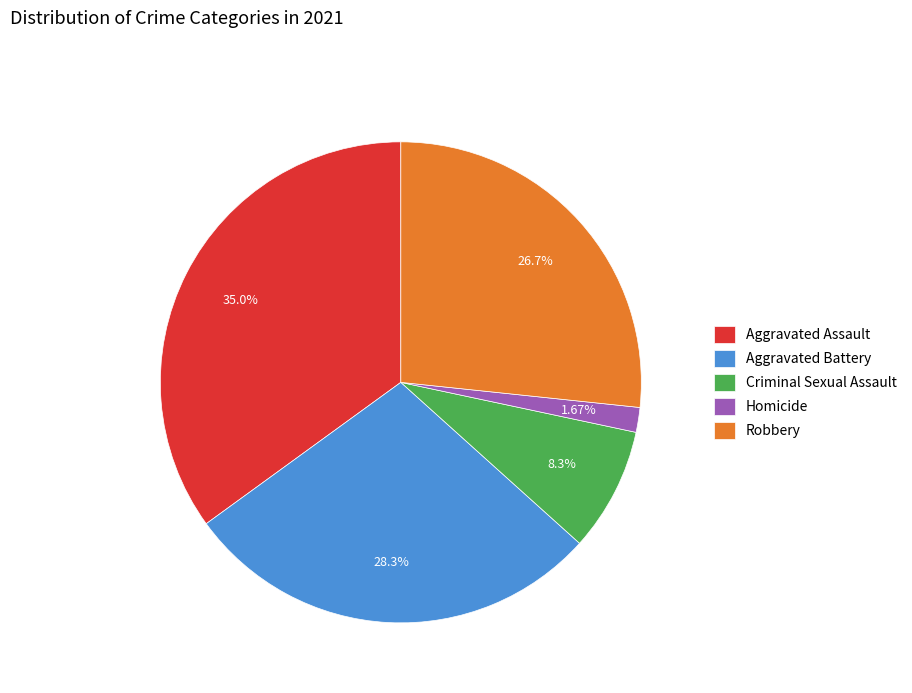

Rank the categories by value from highest to lowest.

Aggravated Assault, Aggravated Battery, Robbery, Criminal Sexual Assault, Homicide